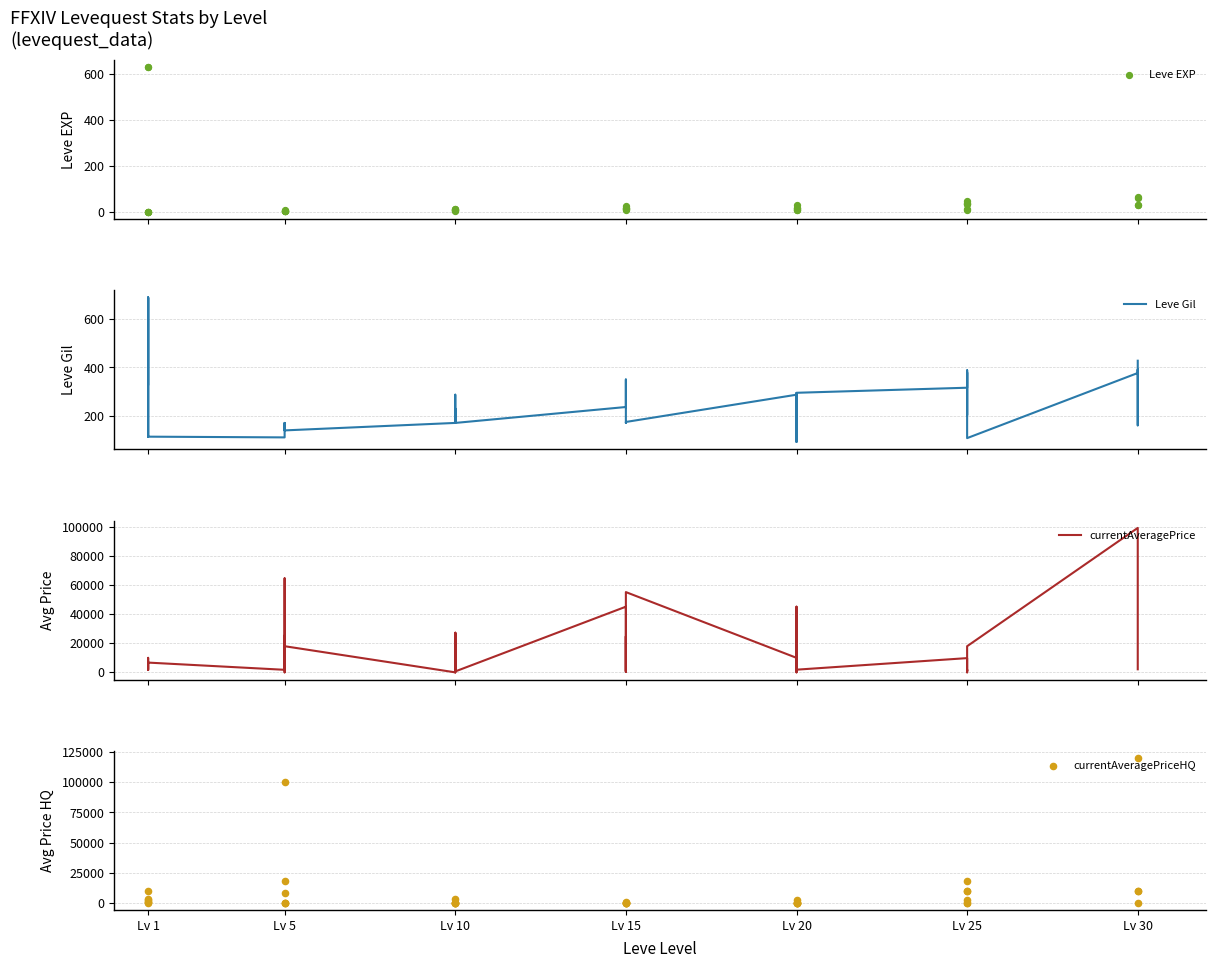

At how many categories does at least one series exceed 97653?

2